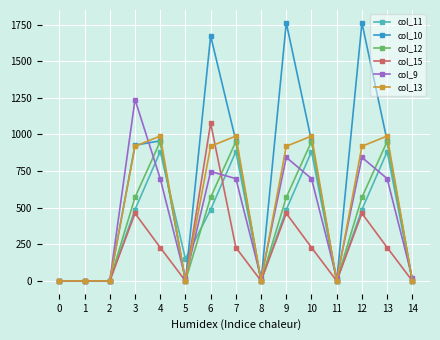

True or false: col_10 has more than 0 interior local peaks.

True